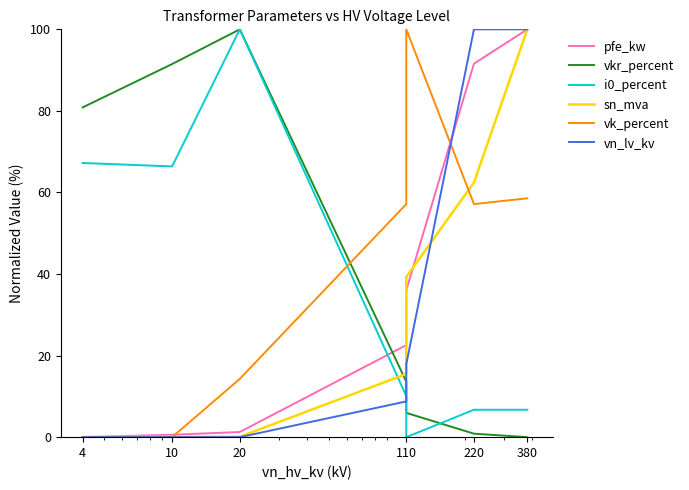

Does the chart have visible grid lines?

No